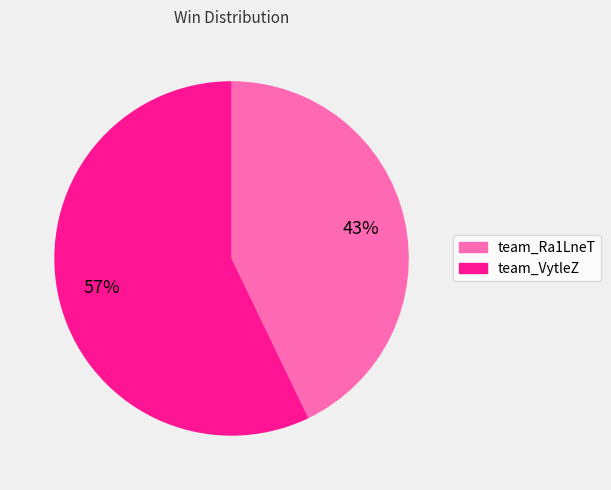

Which category has the smallest portion of the pie?

team_Ra1LneT